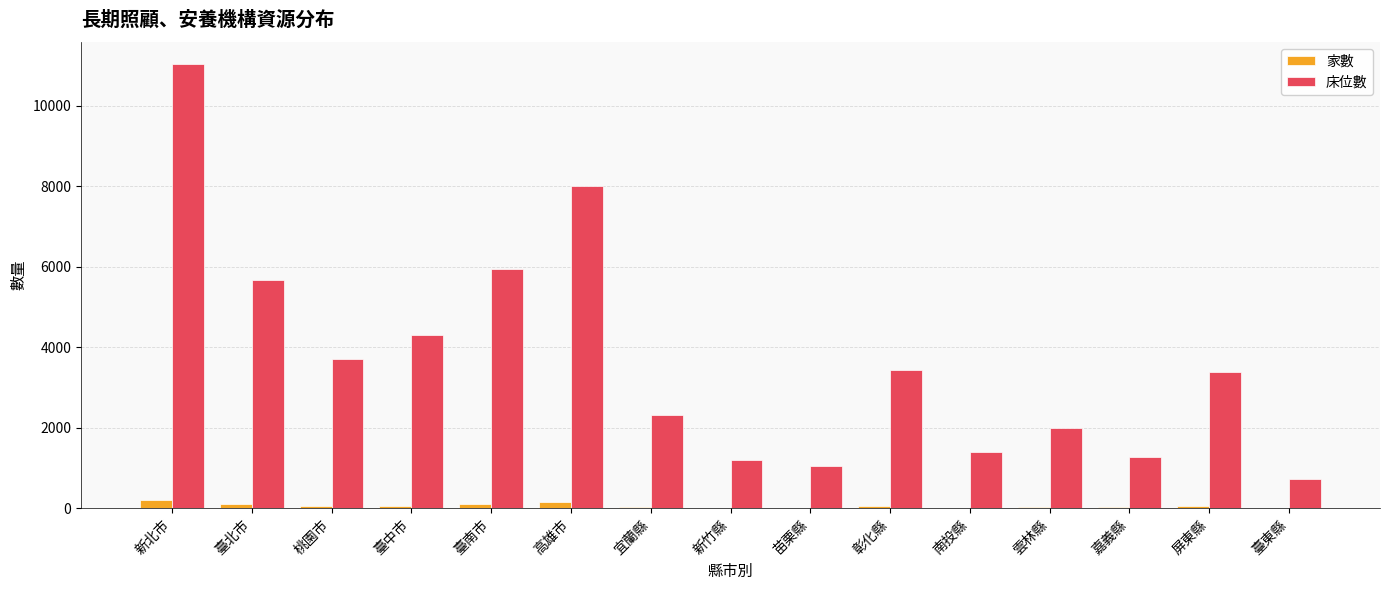

Which series has the largest total across all categories?

床位數